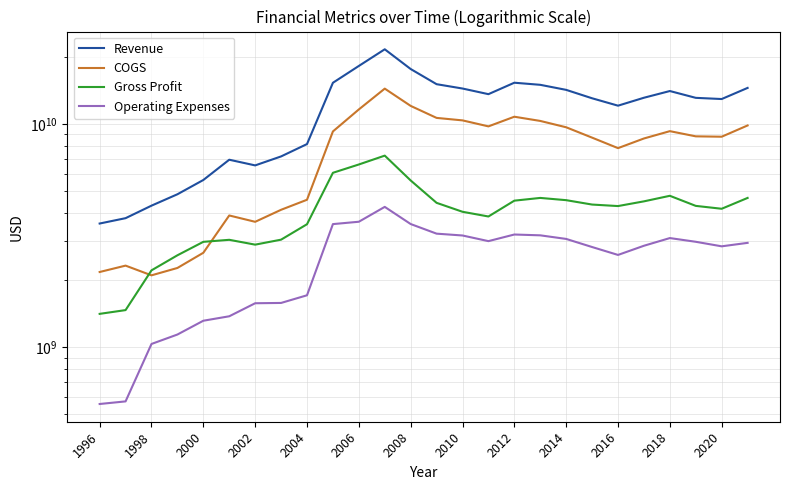

How many times do Gross Profit and COGS cross each other?

2